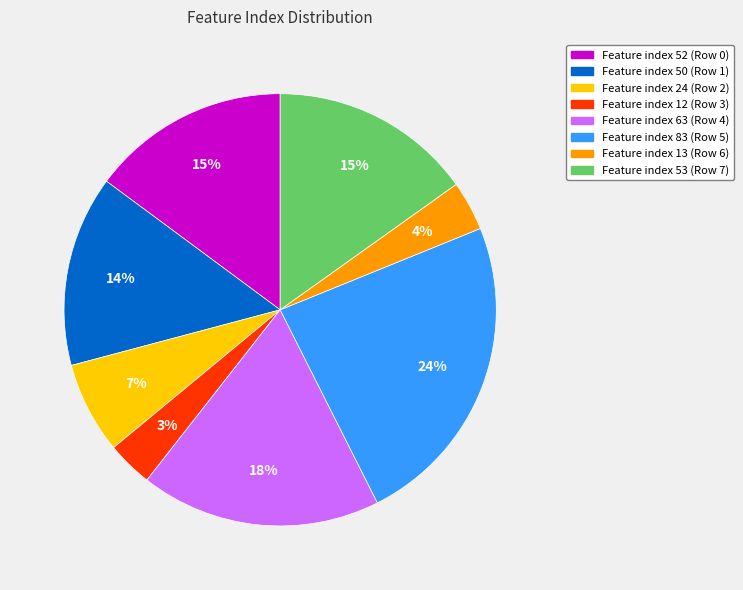

To the nearest percent, what is the average slice percentage?

12%